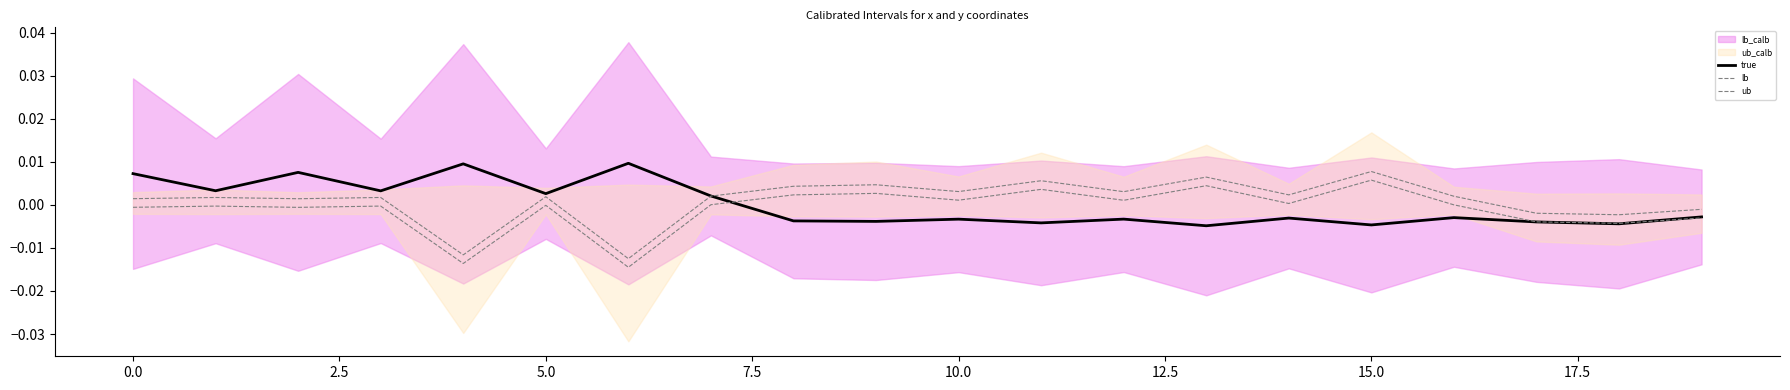

At how many categories does at least one series exceed 0?

17